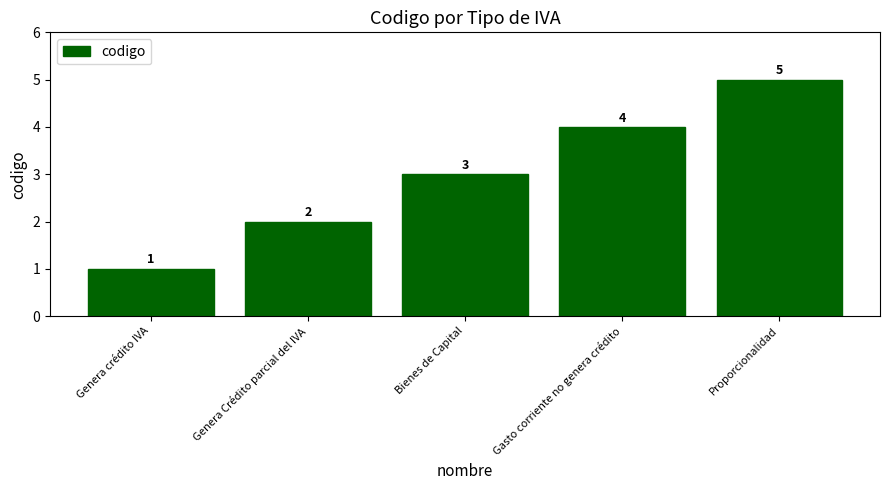

Where is the data nearest to the value 3?

Bienes de Capital